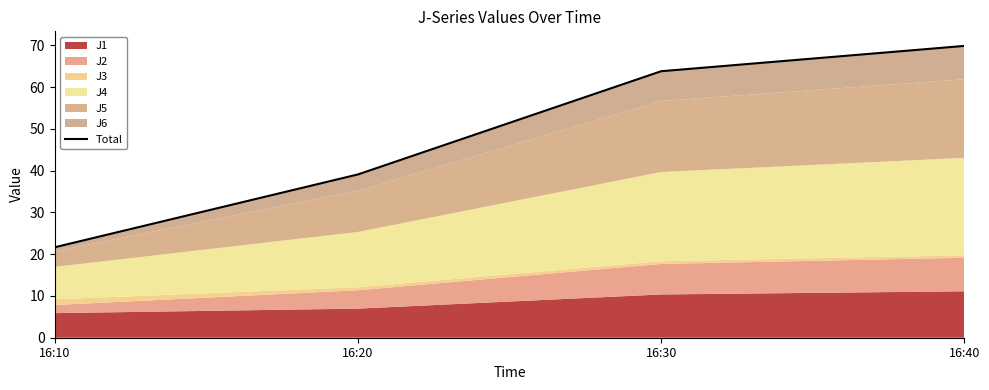

True or false: the data shows 39.1 at 16:20.

True